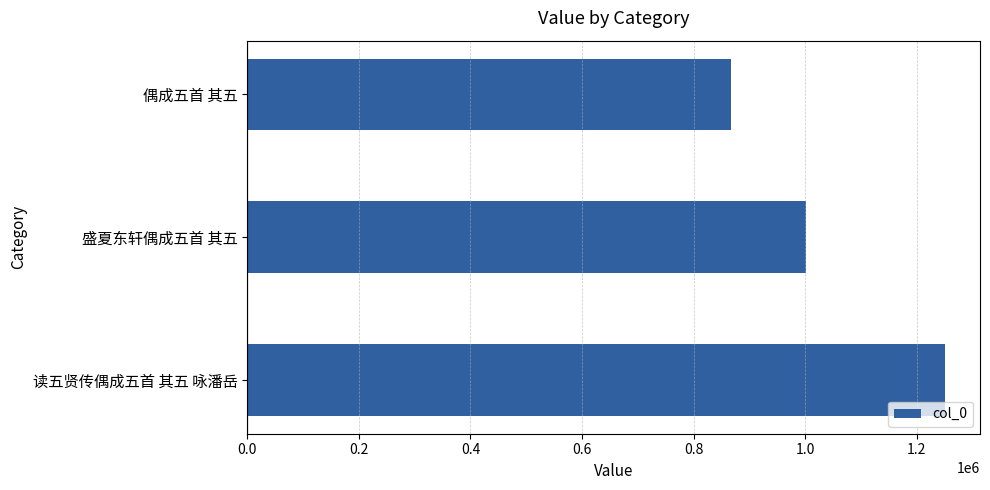

What is the difference between the maximum and second lowest values?

249909